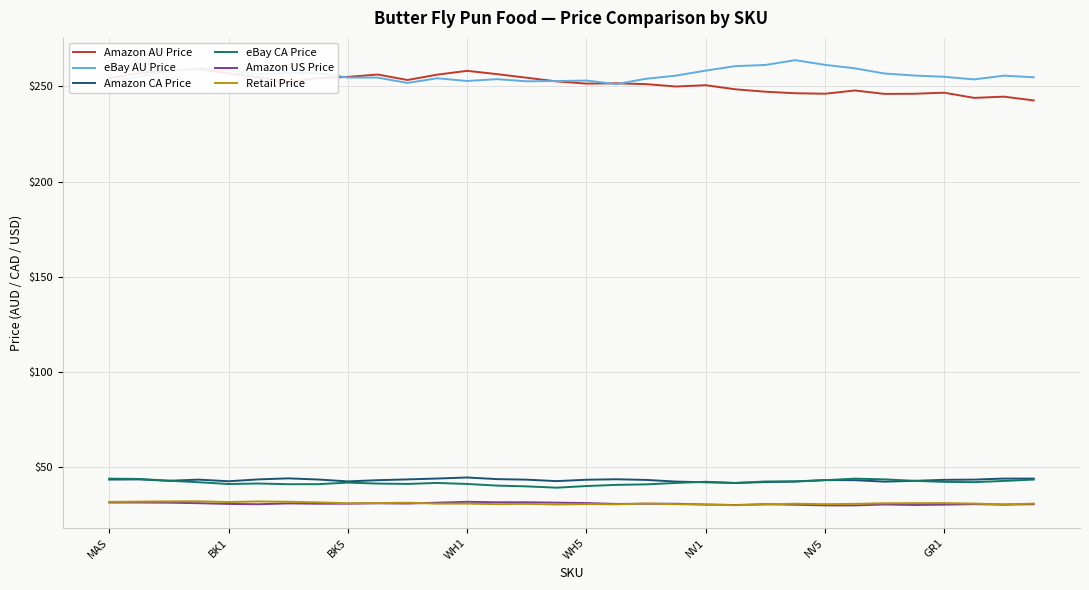

True or false: eBay AU Price and Amazon US Price cross at least once.

False